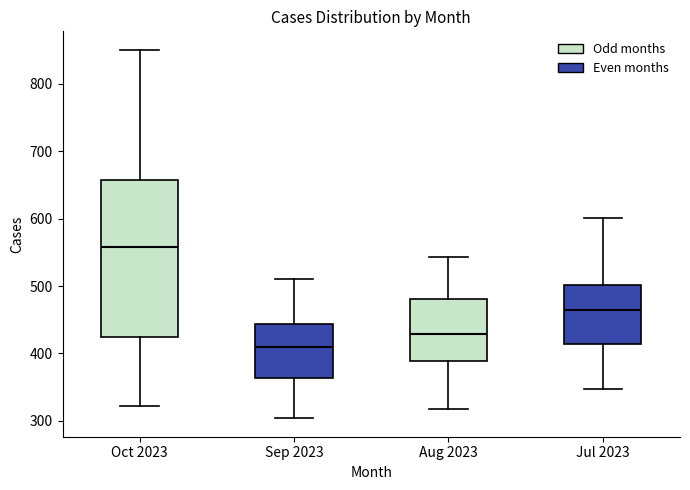

Reading left to right, transcribe this box plot: for each box, give where its median line is, the range the box spans, and where its two whiskers end, as read against the y-axis. The values are not printed on the chart, so give them approximately, as read against the axis.

Oct 2023: median 560, box 420 to 660, whiskers 320 to 850
Sep 2023: median 410, box 360 to 440, whiskers 300 to 510
Aug 2023: median 430, box 390 to 480, whiskers 320 to 540
Jul 2023: median 460, box 410 to 500, whiskers 350 to 600